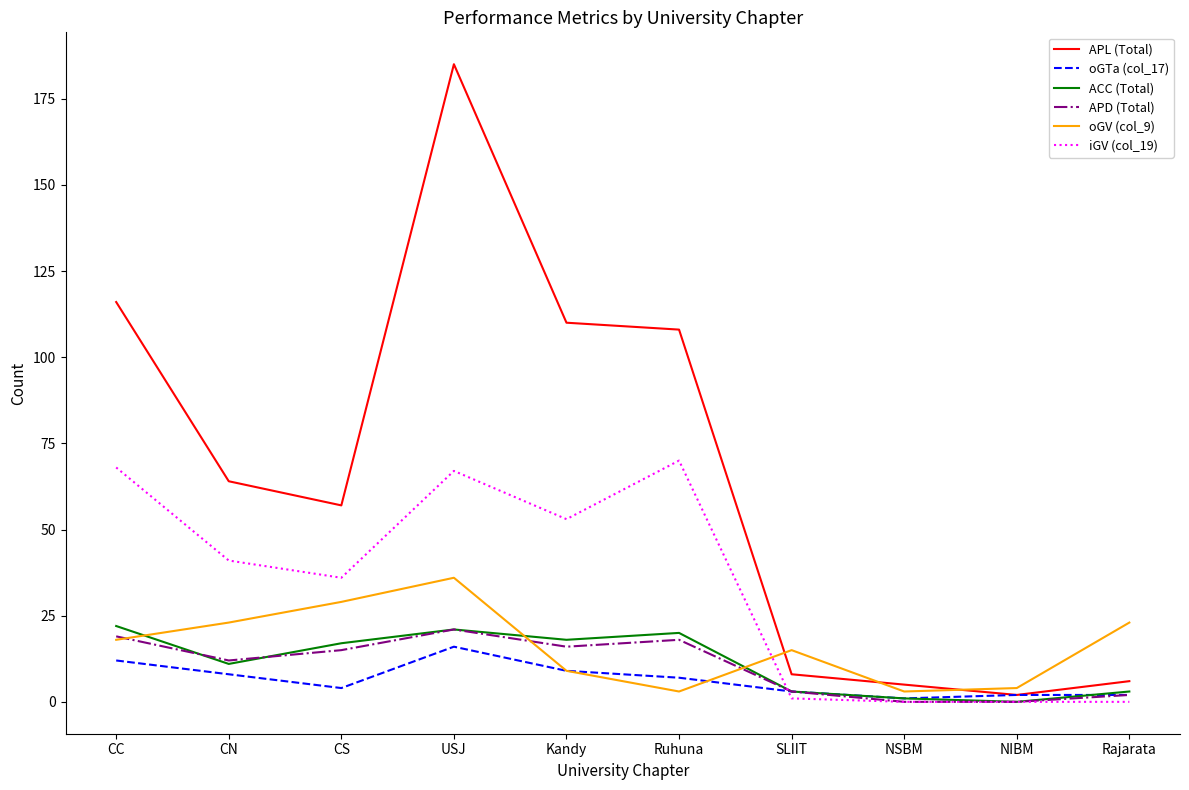

How many values in the ACC (Total) series are below 17?

5